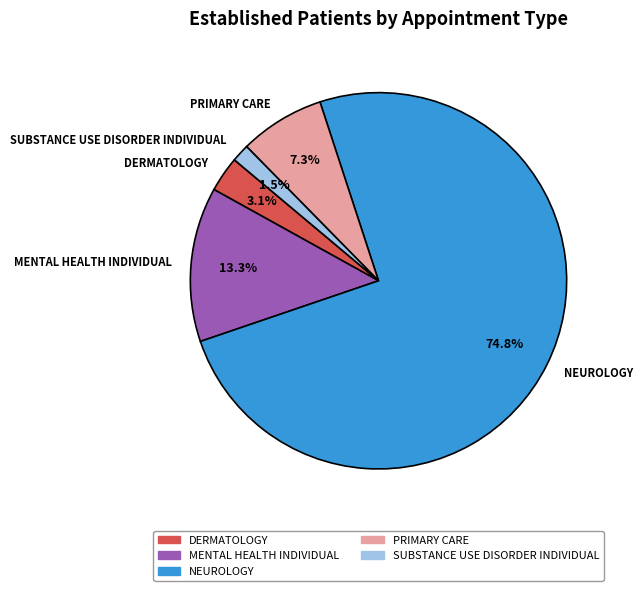

How many slices are in this pie chart?

5